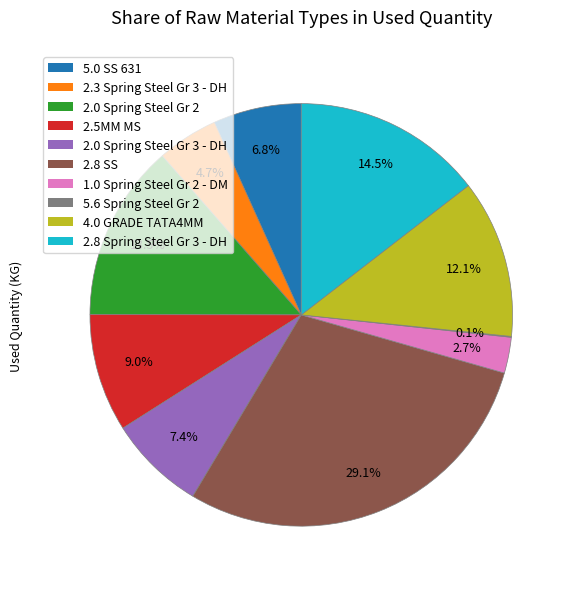

Which has a higher value, 2.8 Spring Steel Gr 3 - DH or 2.0 Spring Steel Gr 3 - DH?

2.8 Spring Steel Gr 3 - DH